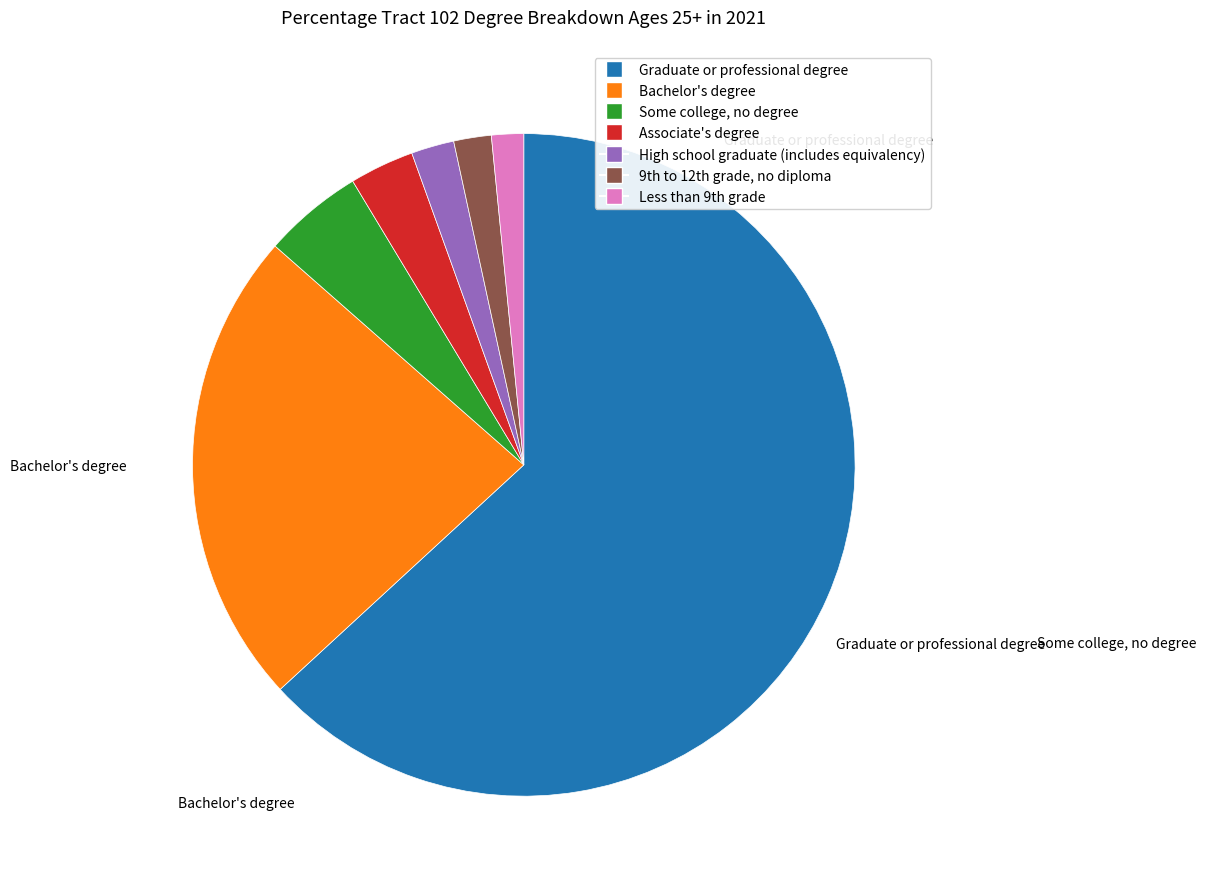

Does any single category account for the majority?

Yes